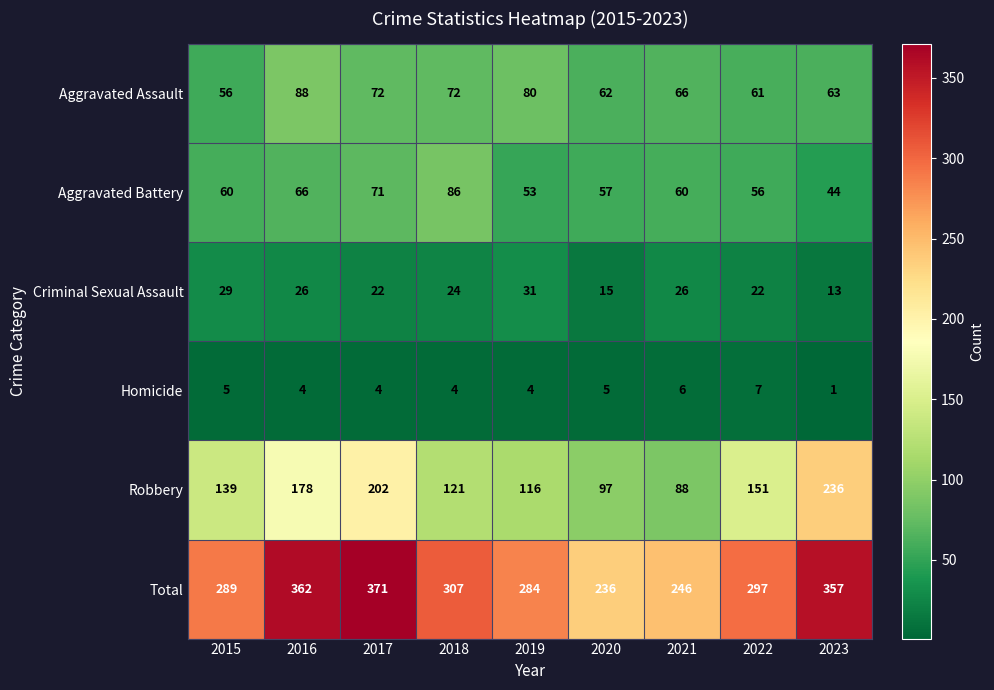

How many values in the Criminal Sexual Assault series are below 24?

4